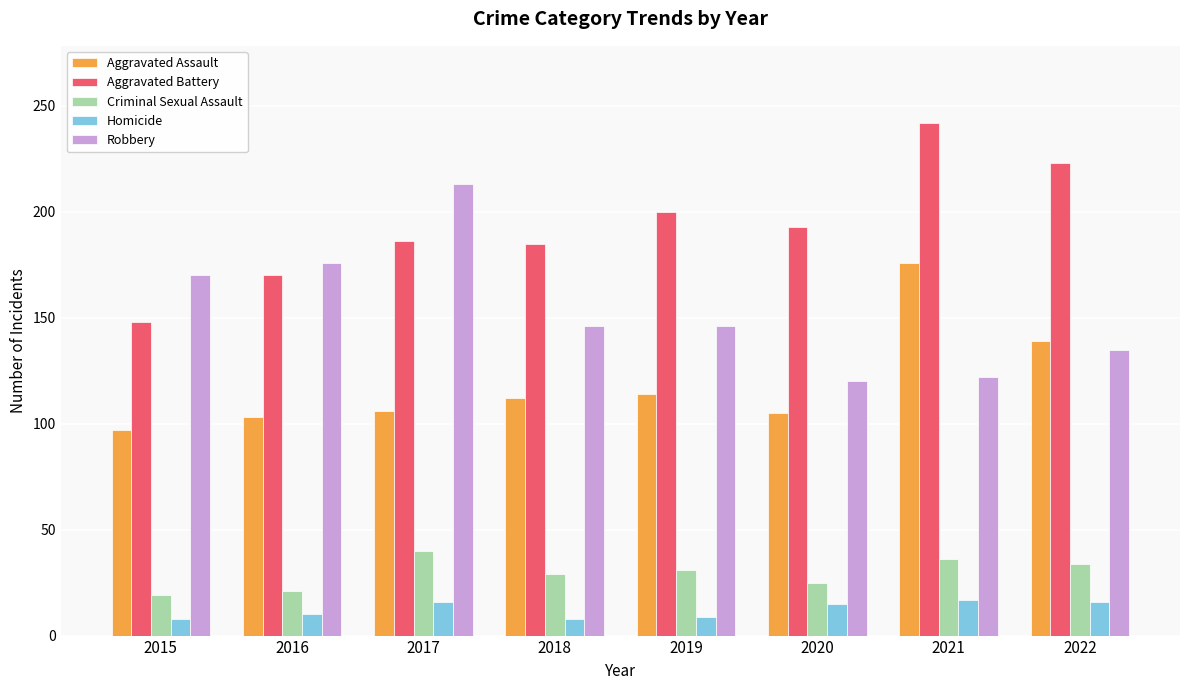

How many bars are there in total?

40